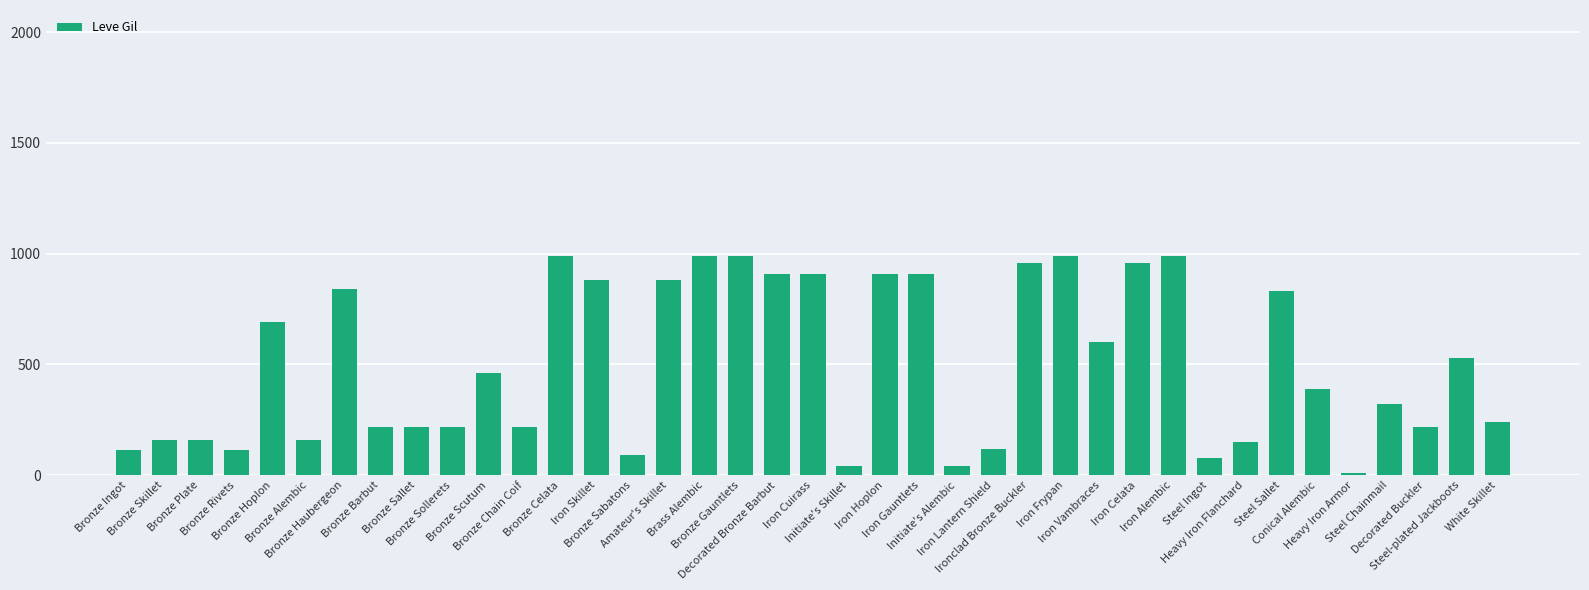

Which label corresponds to the smallest value in the chart?

Heavy Iron Armor